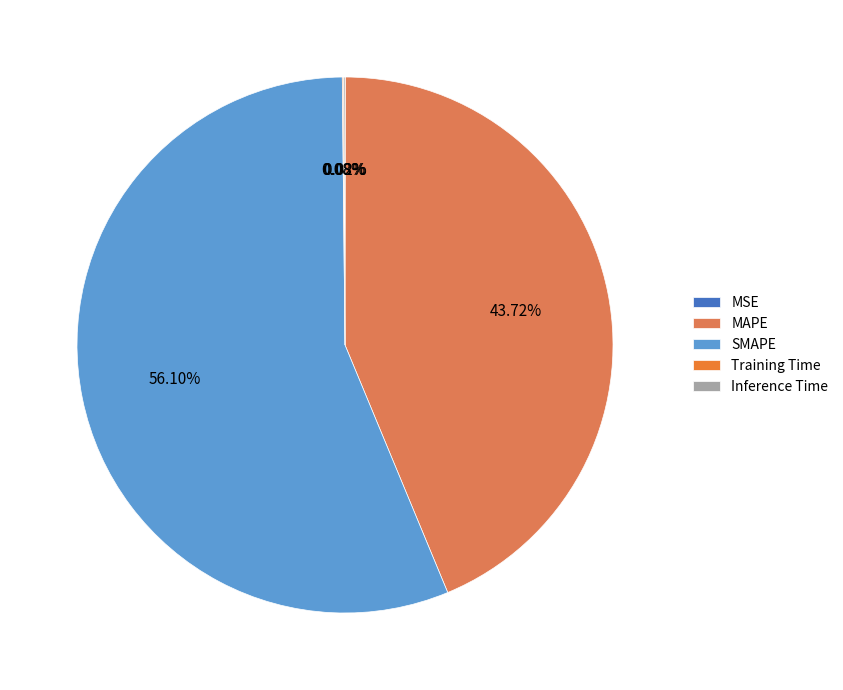

Is Inference Time the majority of the pie?

No